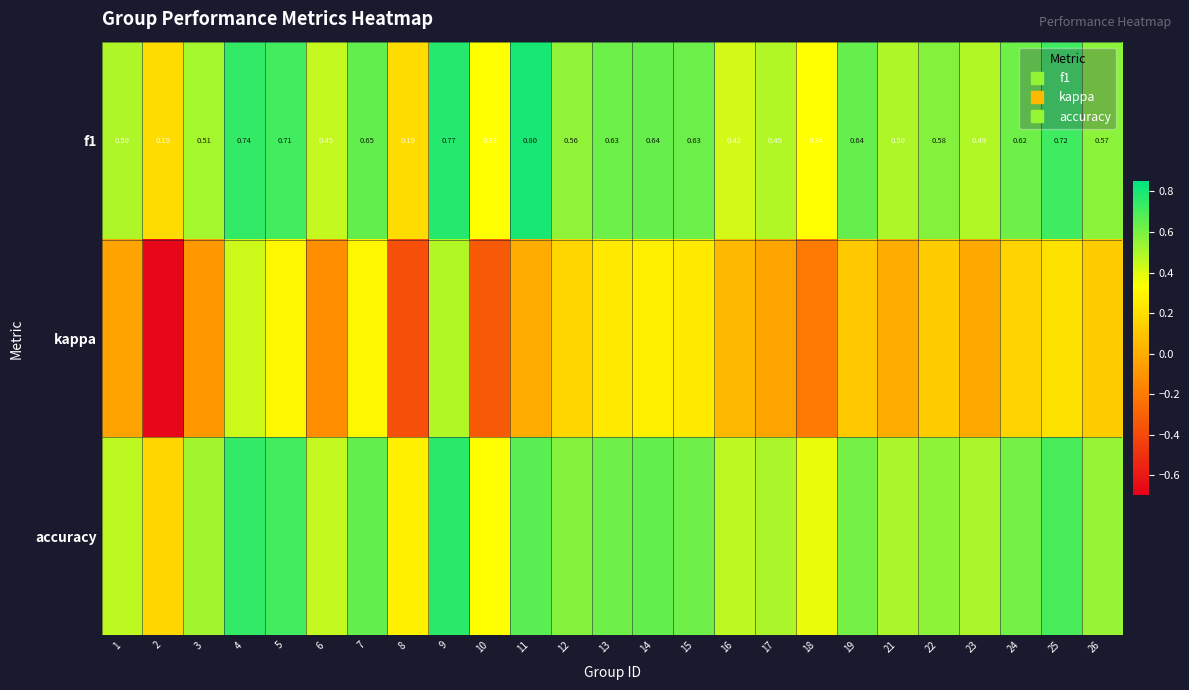

Is it true that kappa equals 0.2 at 15?

True